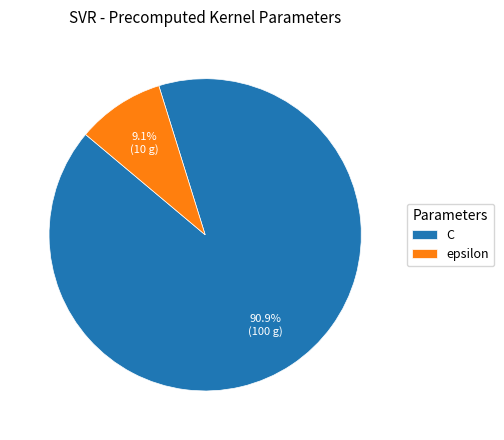

Is the sum of C and epsilon greater than half?

Yes